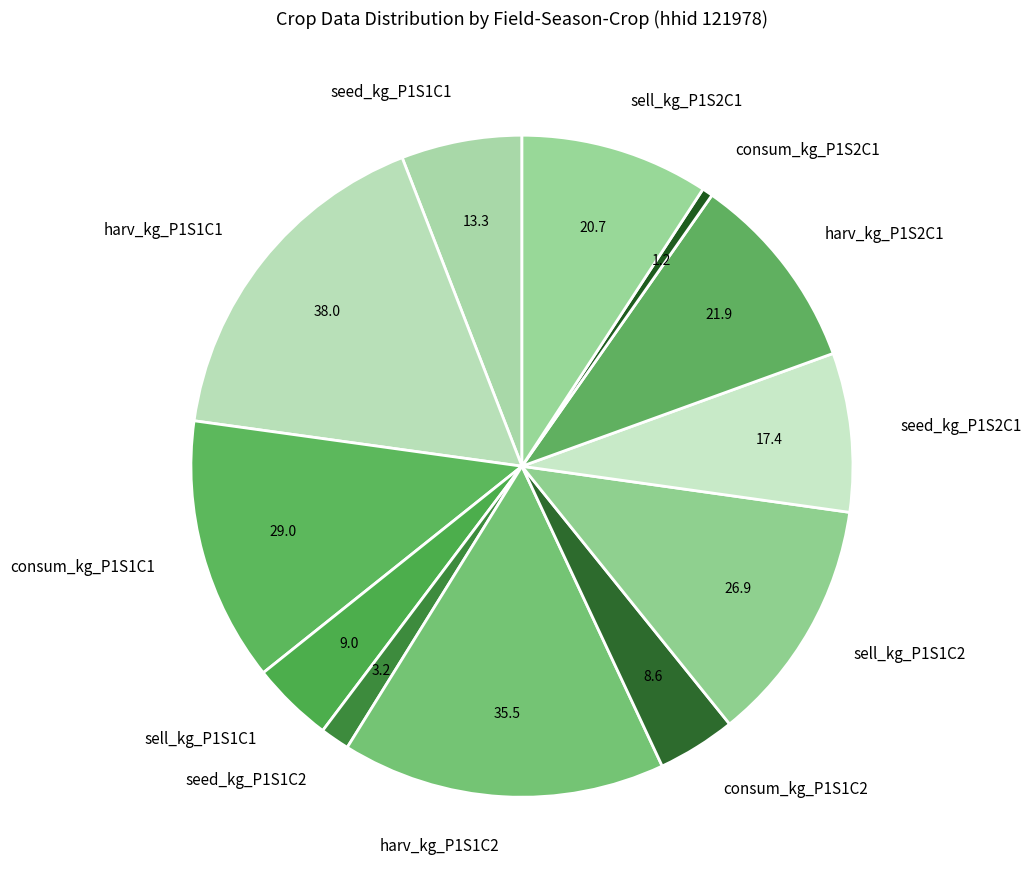

How many slices are in this pie chart?

12